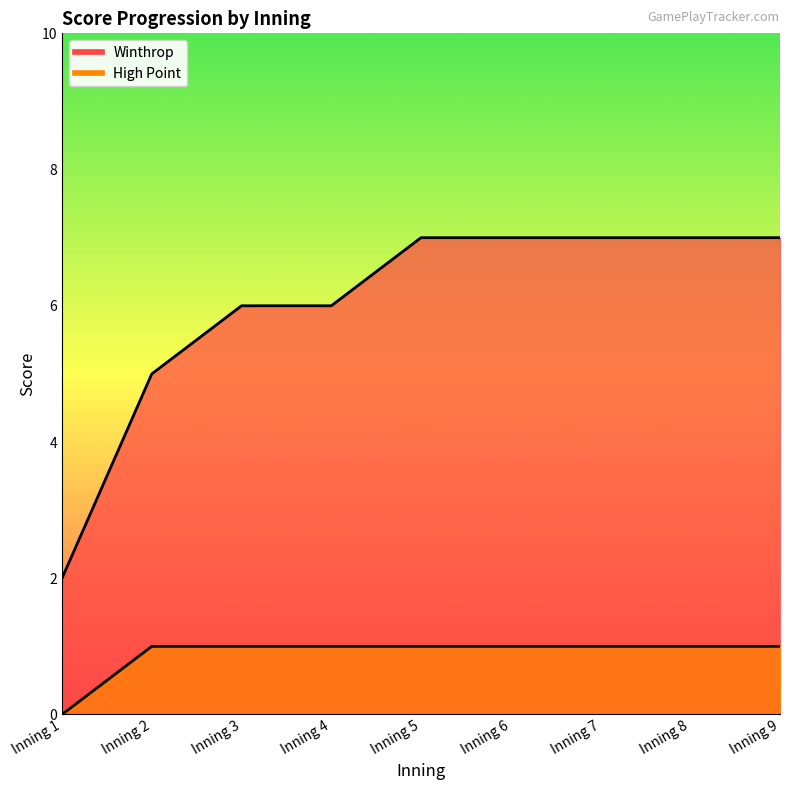

Which series has the widest spread of values?

Winthrop